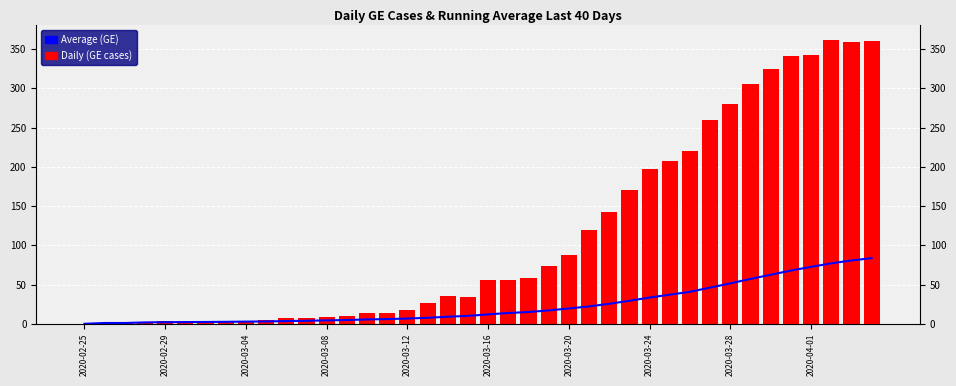

How many data points in Daily (GE cases) are above 56?

18